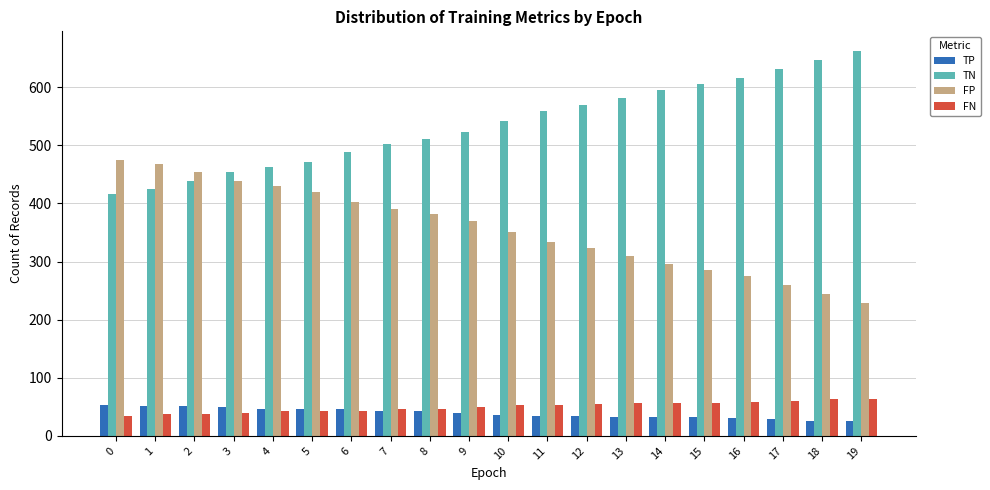

Is the value of TN at 8 greater than the value of TP at 12?

Yes